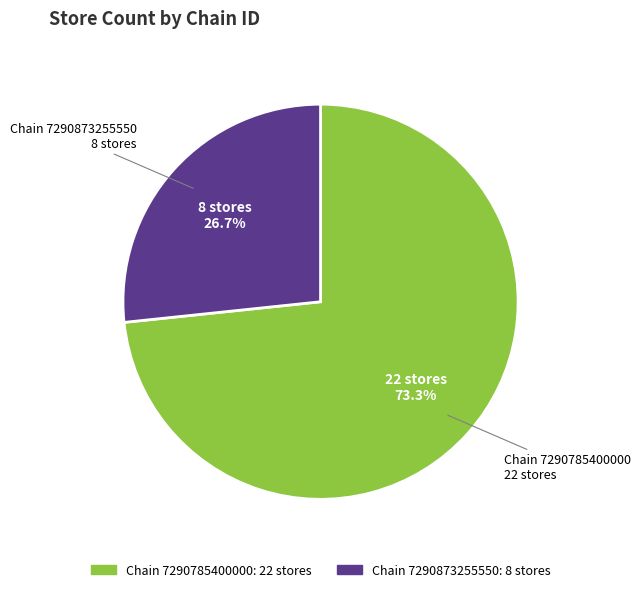

Is there a majority slice in this chart?

Yes